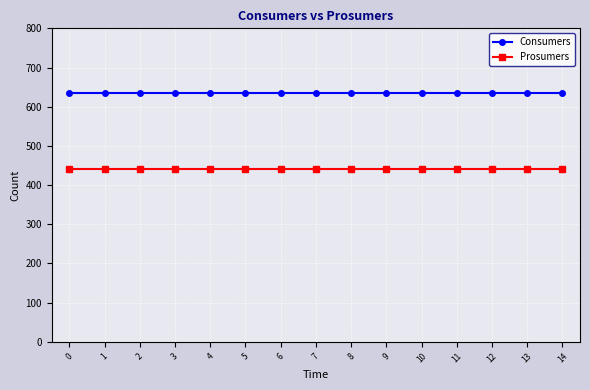

What is the difference between the highest and lowest values at 3?

195